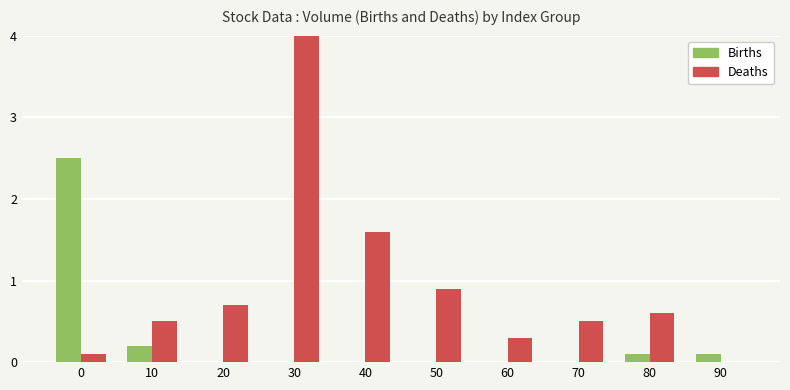

How many data points does each series have?

10